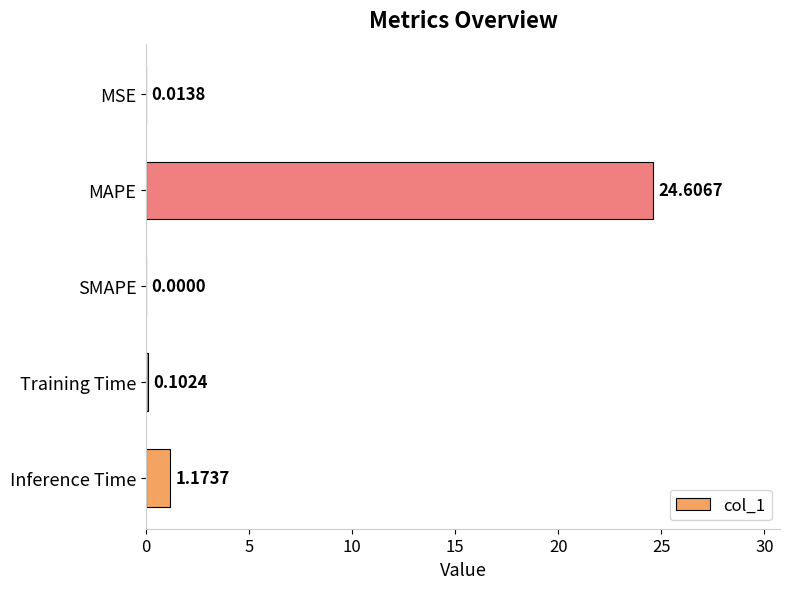

What is the sum of all values?

25.9